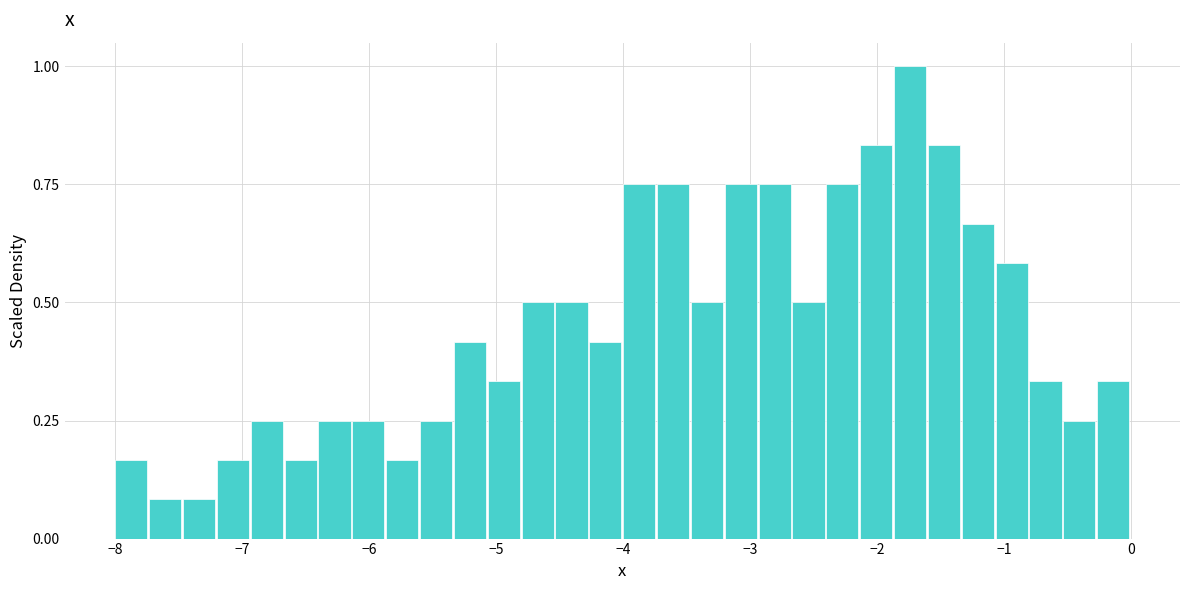

Read against the x-axis, roughly where is the centre of the tallest bar?

-1.7